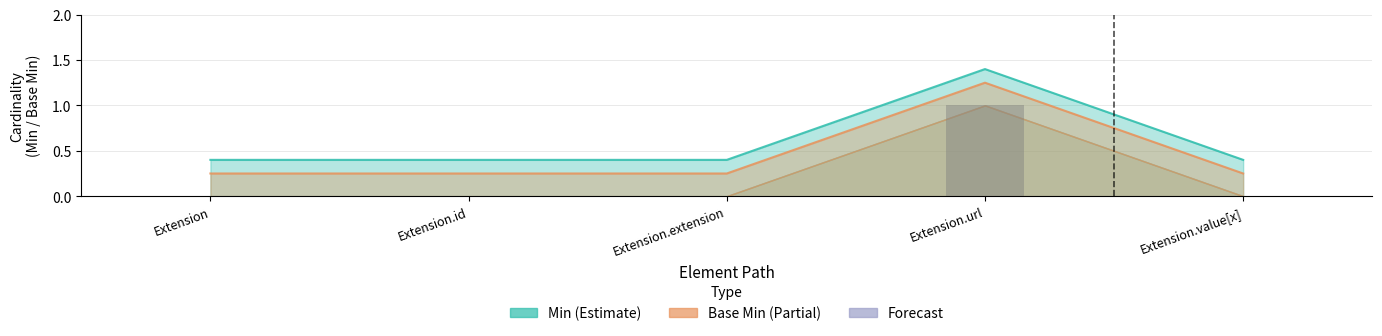

How many bars are there in each group?

2